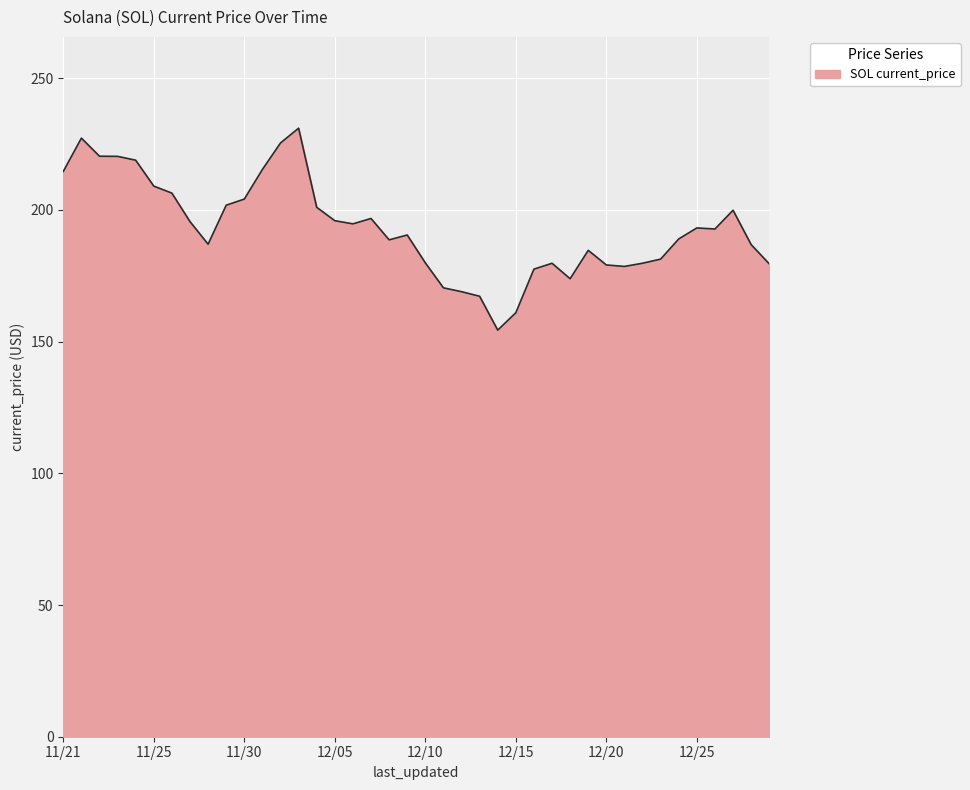

Does the chart display data point markers on the line(s)?

No